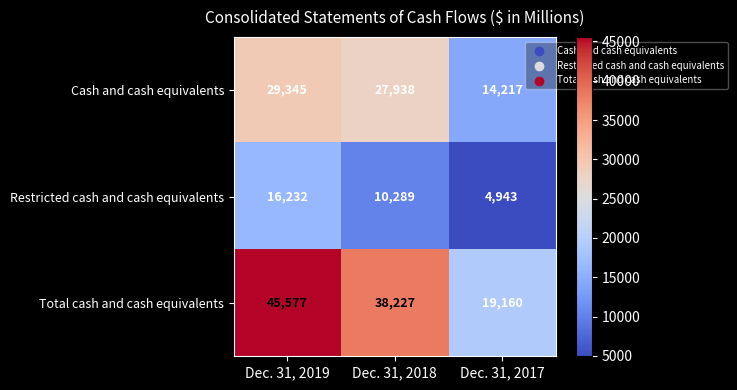

Which series has the largest total across all categories?

Total cash and cash equivalents